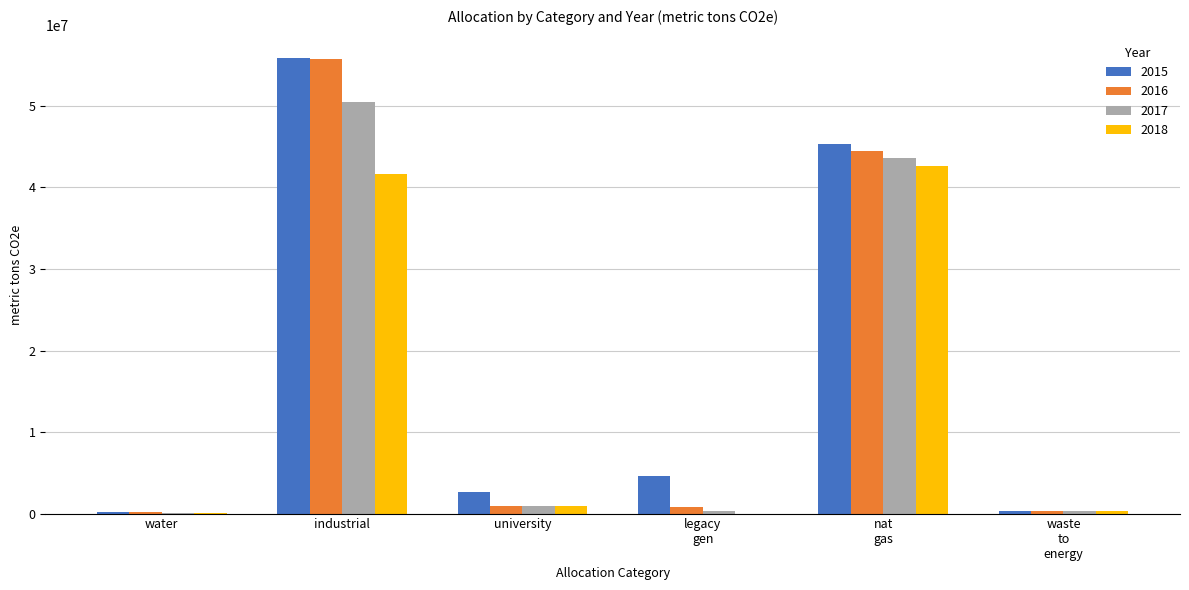

Where does the 2015 series first go above 4595324?

industrial